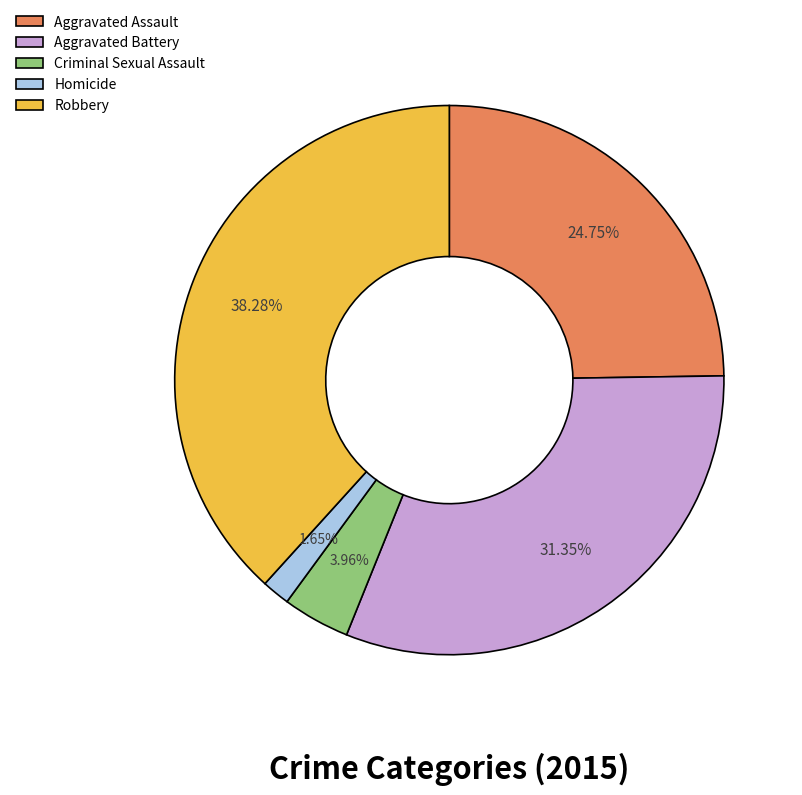

What is the largest slice in the pie chart?

Robbery